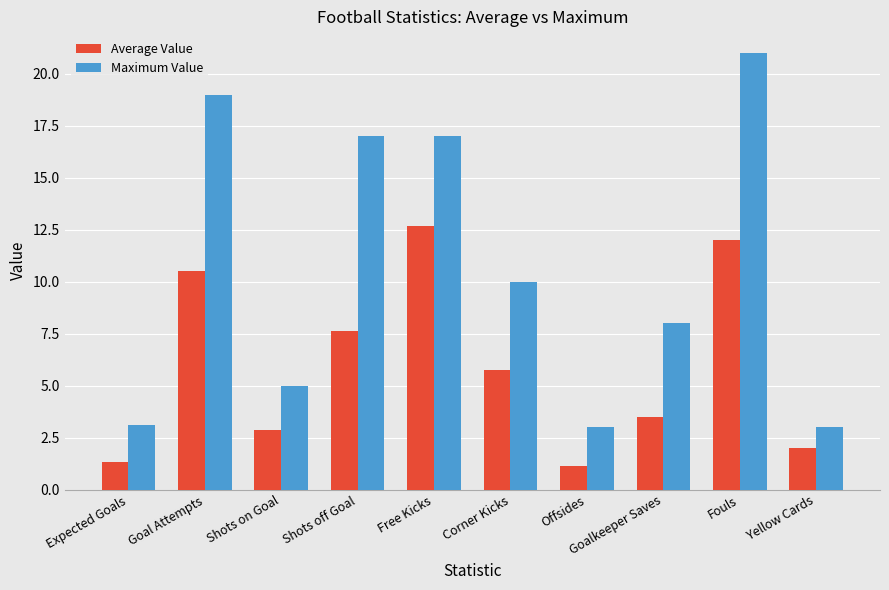

Reading left to right, list all the values displayed in this chart.

Average Value: 1.3	10.5	2.9	7.6	12.7	5.8	1.1	3.5	12.0	2.0
Maximum Value: 3.1	19.0	5.0	17.0	17.0	10.0	3.0	8.0	21.0	3.0